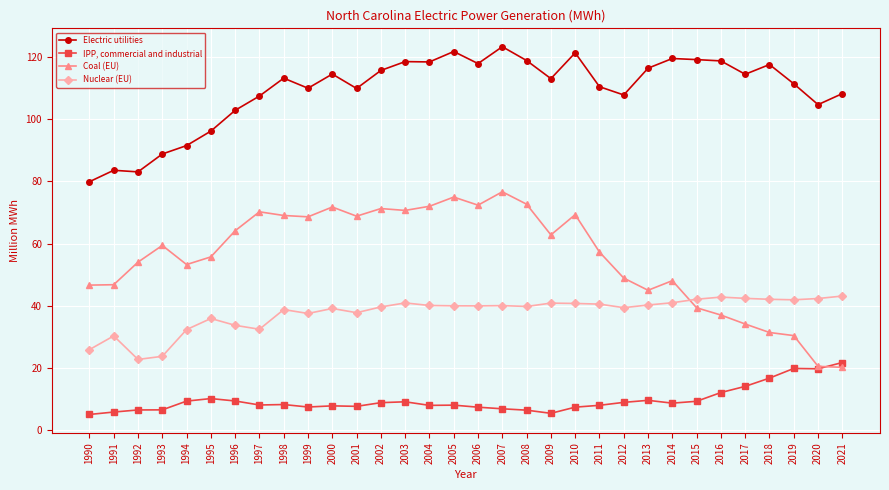

True or false: Coal (EU) has more than 1 points higher than both neighbors.

True